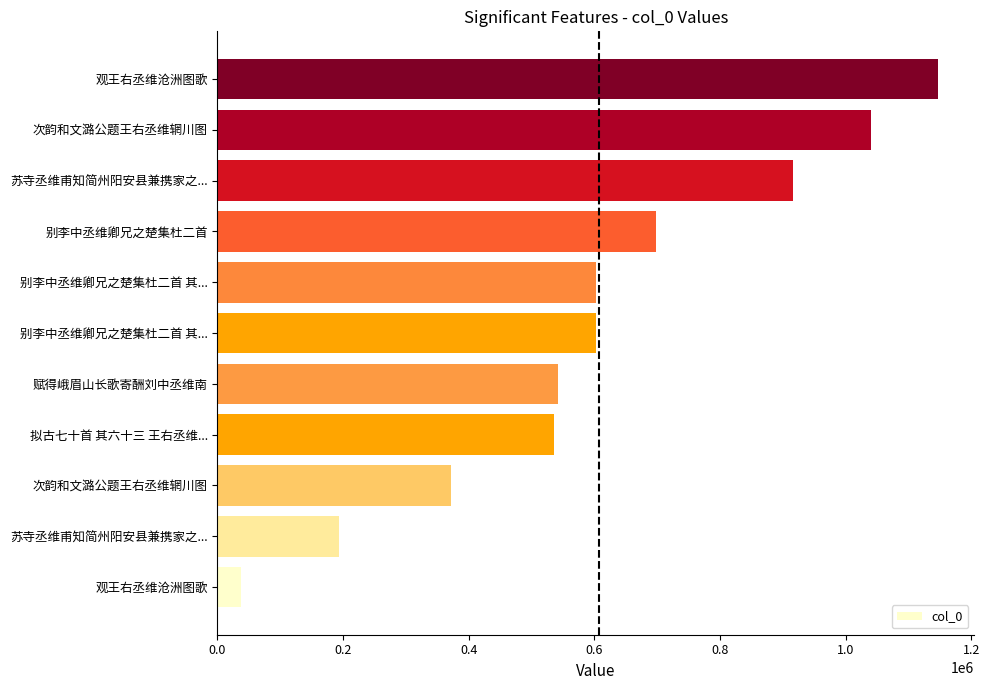

What is the average value?

608093